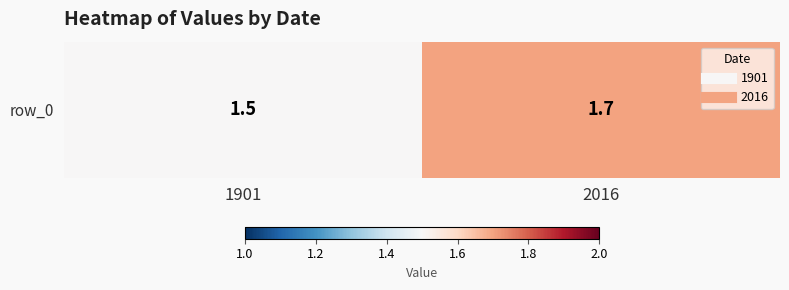

Rank the categories by value from lowest to highest.

1901, 2016